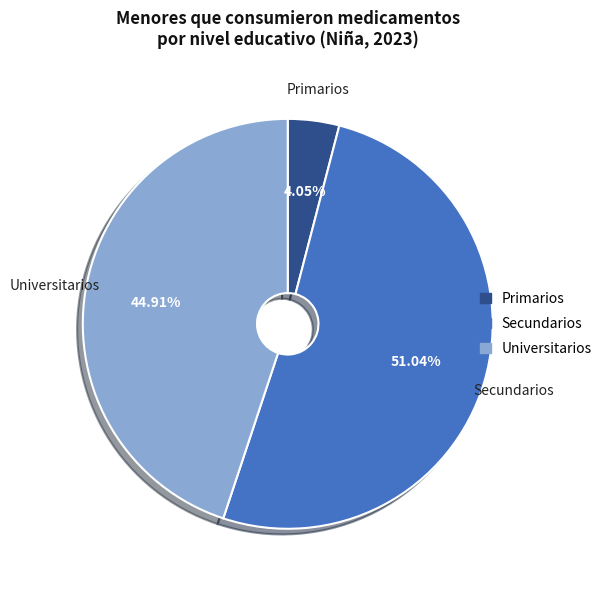

To the nearest percent, what is the average slice percentage?

33%